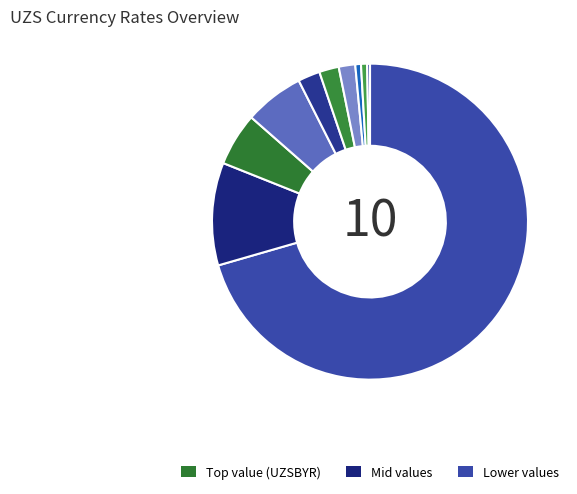

Does any single category account for the majority?

Yes